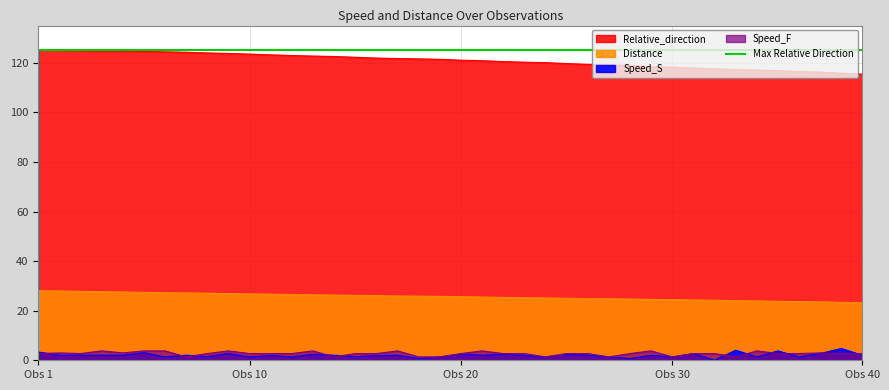

What is the label of the 29th point from the left?

28